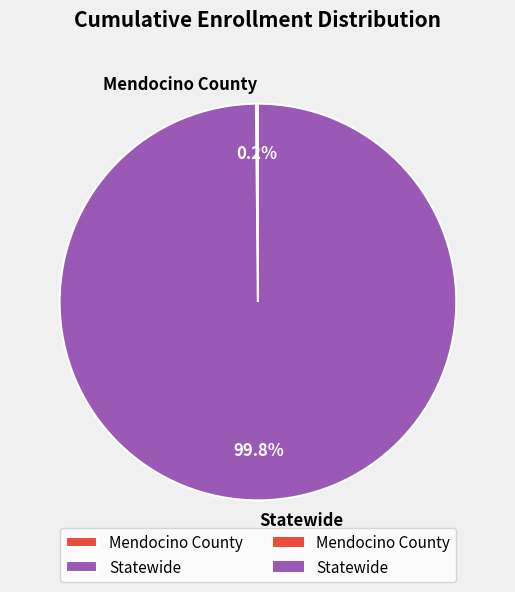

Which category has the biggest portion of the pie?

Statewide